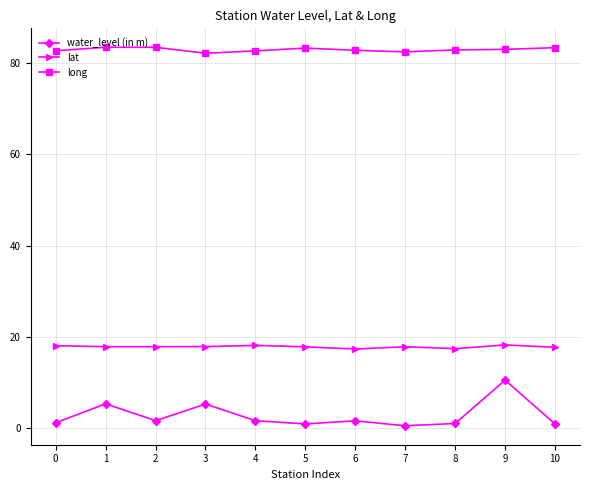

True or false: water_level (in m) has more than 2 interior local peaks.

True